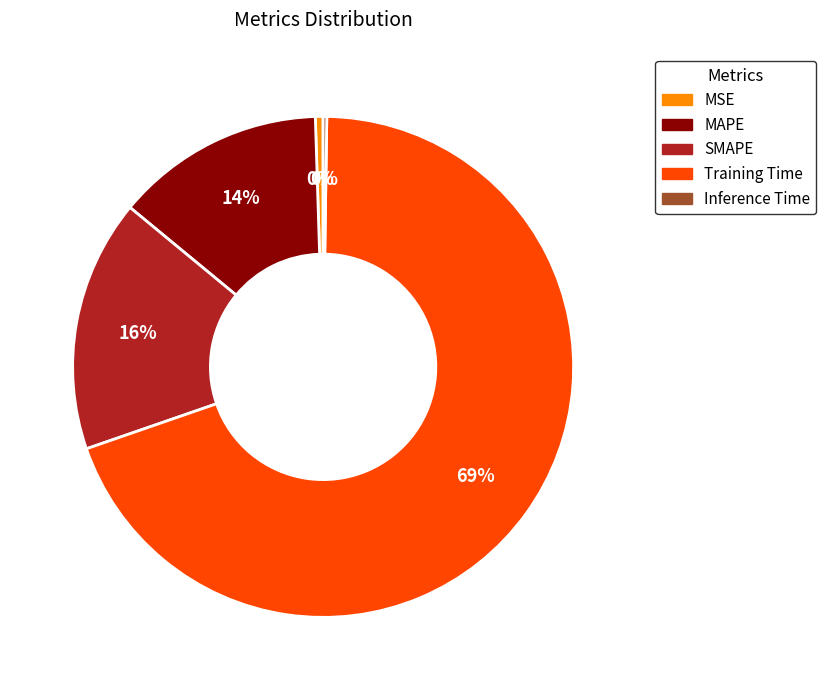

Which category has the biggest portion of the pie?

Training Time